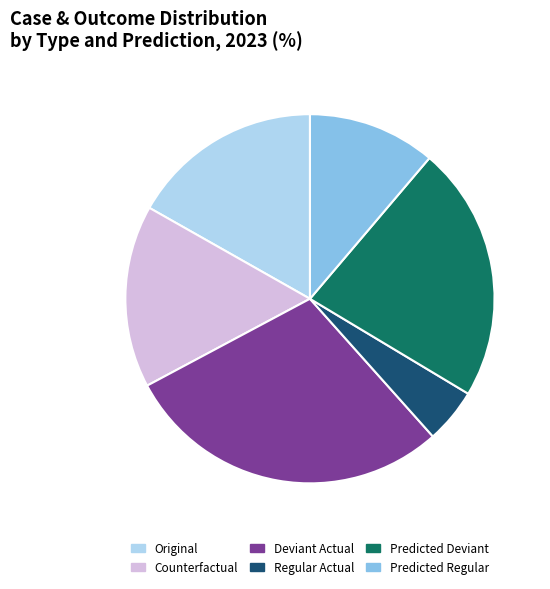

Is there any slice that represents more than half of the pie?

No